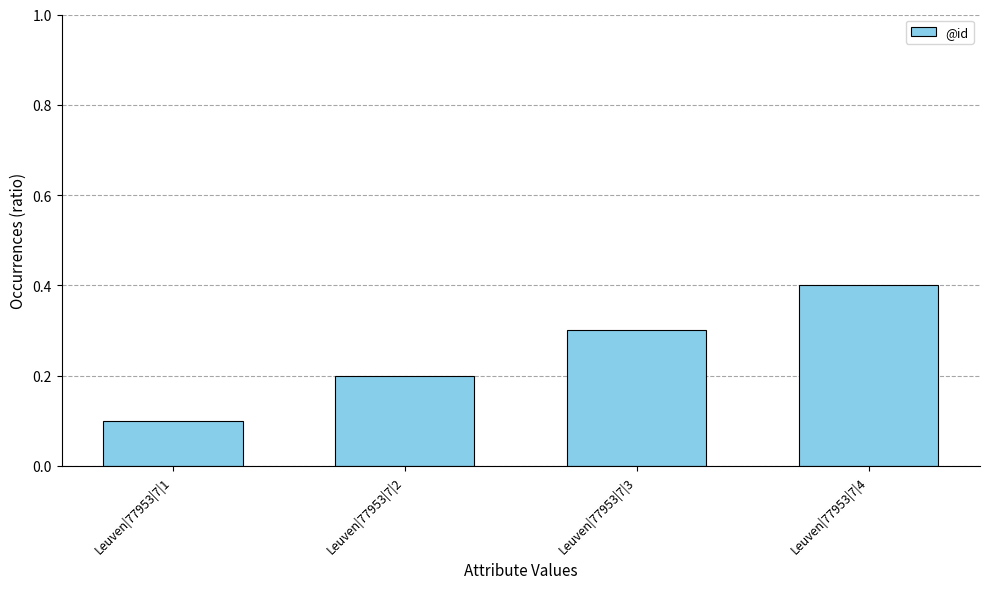

Which label corresponds to the smallest value in the chart?

Leuven|77953|7|1